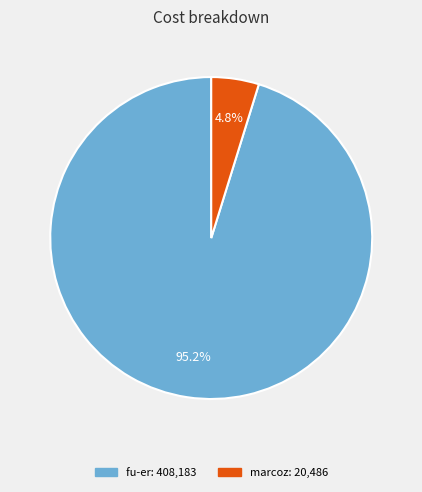

What percentage do marcoz and fu-er together represent?

100.0%